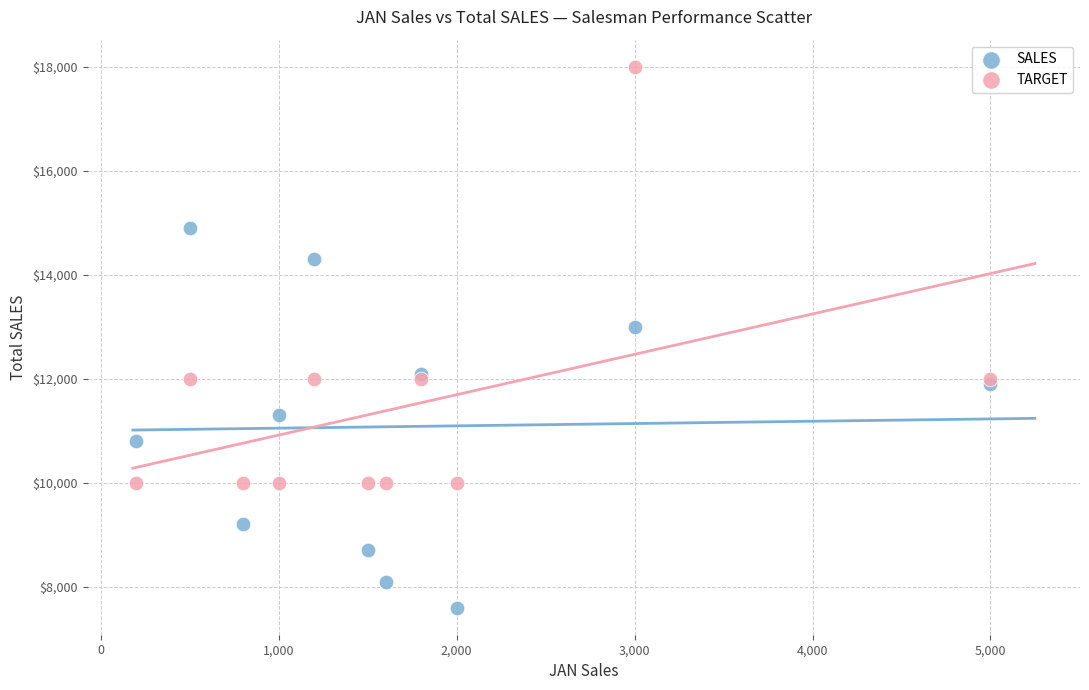

In the TARGET series, what Y value is closest to 14000?

12000